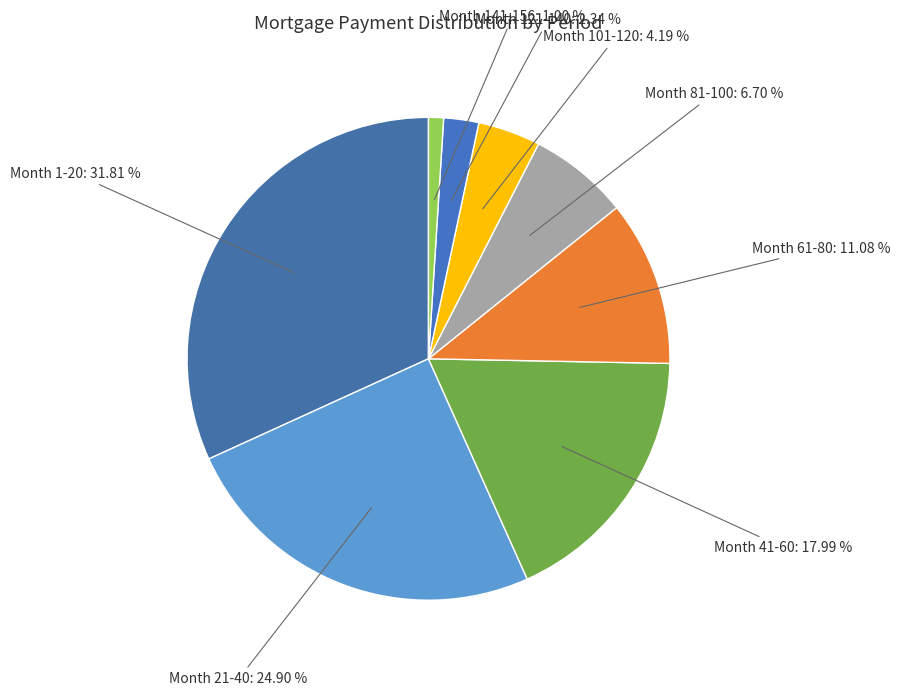

Which slice is the largest?

Month 1-20